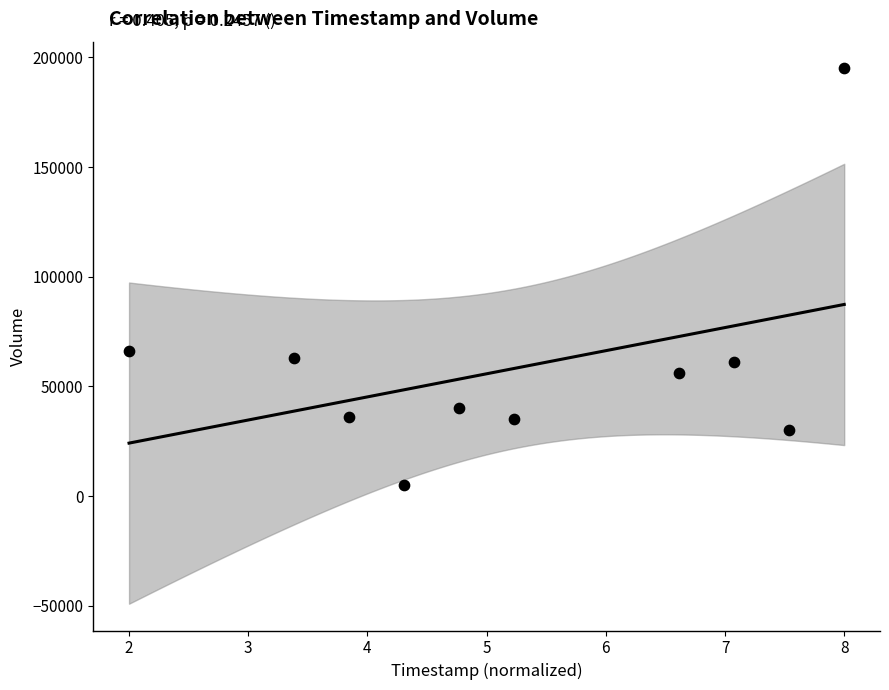

What is the average Y value?

58680